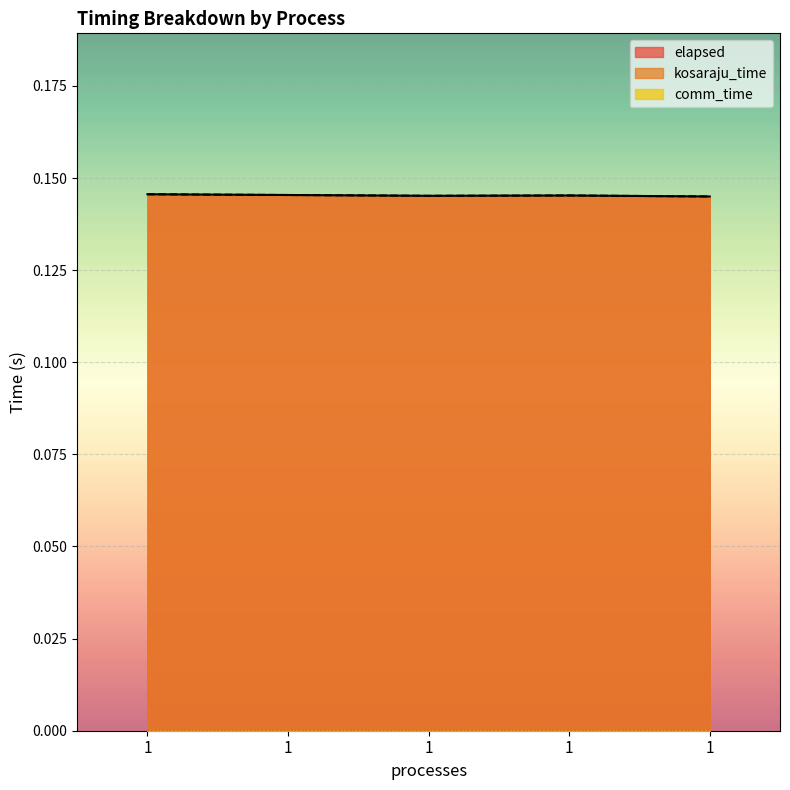

Rank the series at 1 from highest to lowest value.

kosaraju_time, elapsed